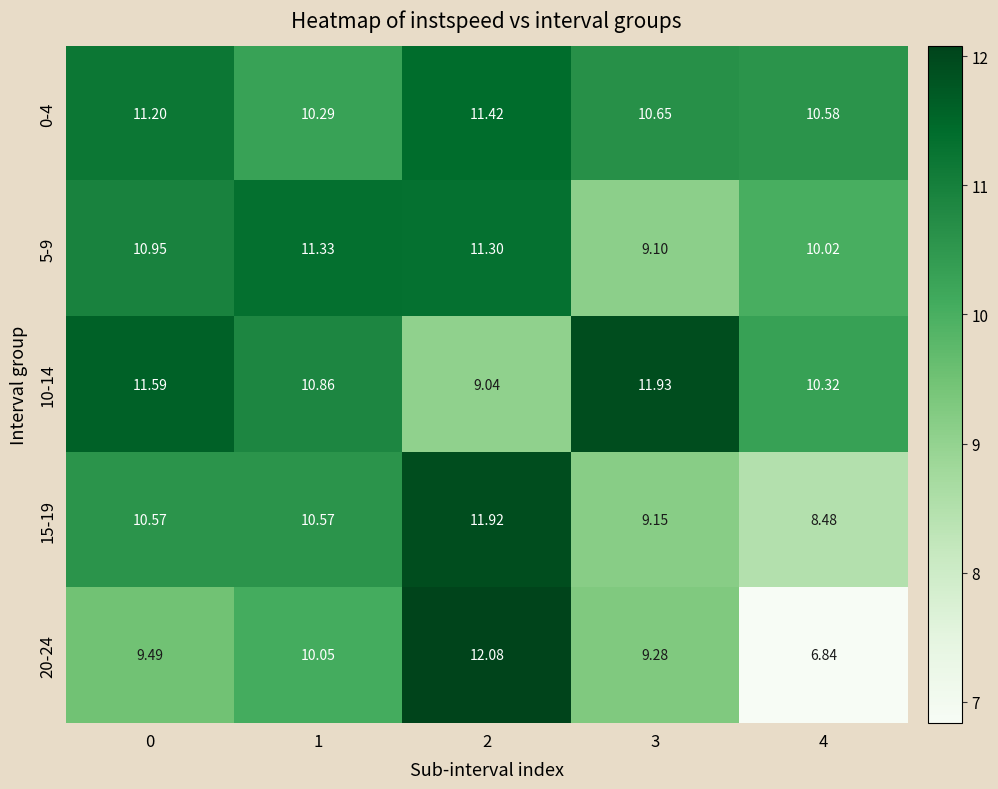

Which series has the largest total across all categories?

0-4